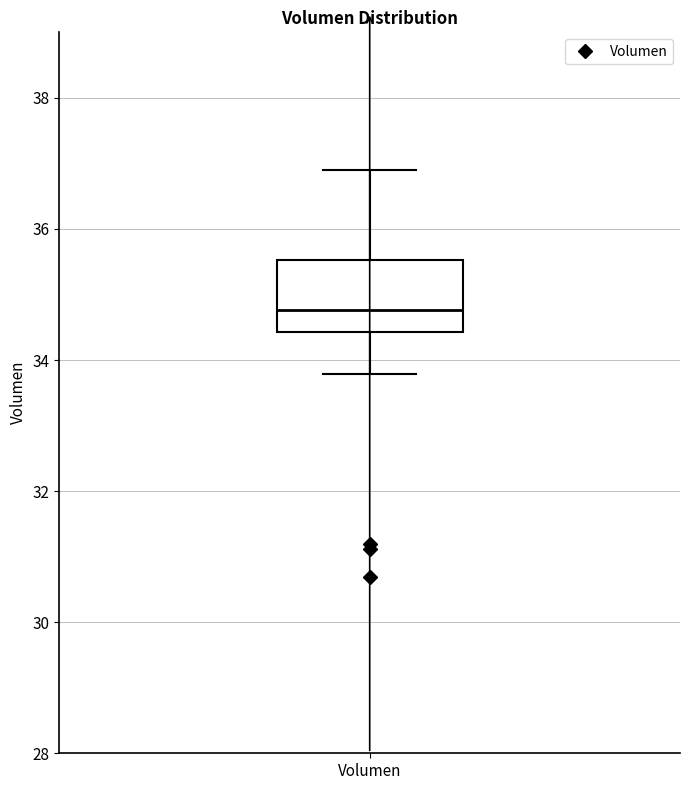

Where does the lower whisker of the box for Volumen end on the y-axis? The values are not printed on the chart, so give them approximately, as read against the axis.

33.8